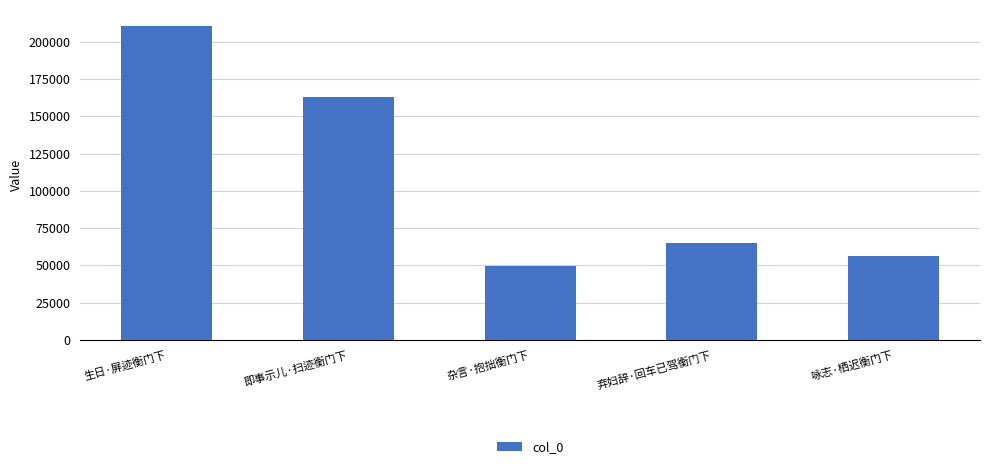

Reading right to left, what are all the values shown in this chart?

咏志·栖迟衡门下=56136	弃妇辞·回车已驾衡门下=64689	杂言·抱拙衡门下=49352	即事示儿·扫迹衡门下=163282	生日·屏迹衡门下=210861